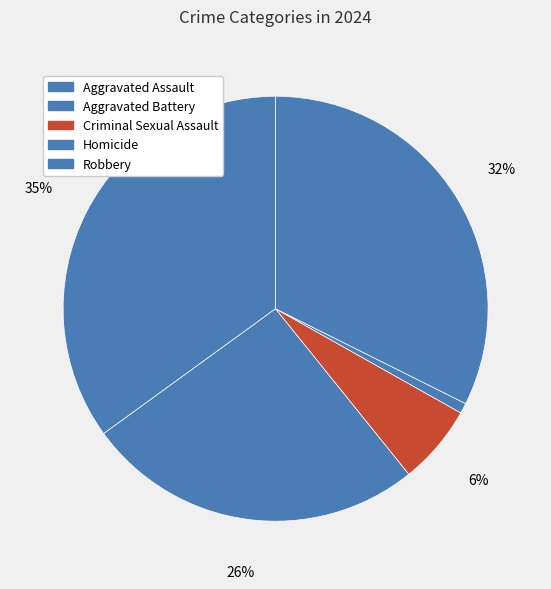

How many slices are in this pie chart?

5